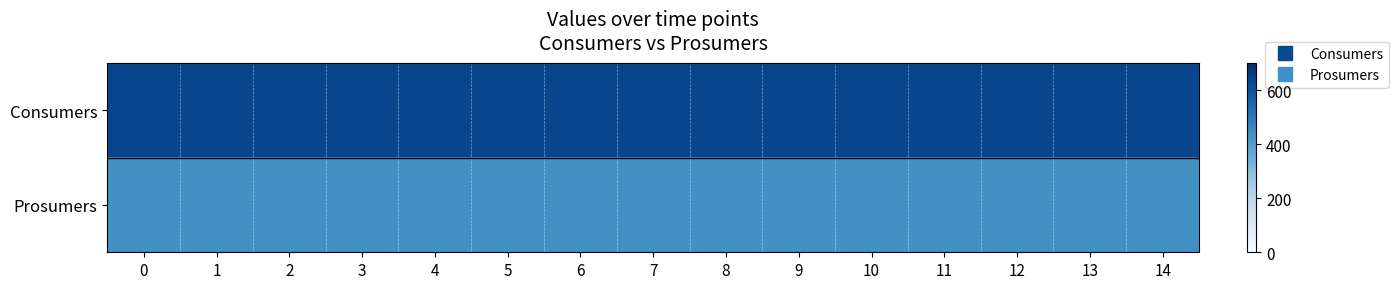

Between 7 and 6, which is larger?

7